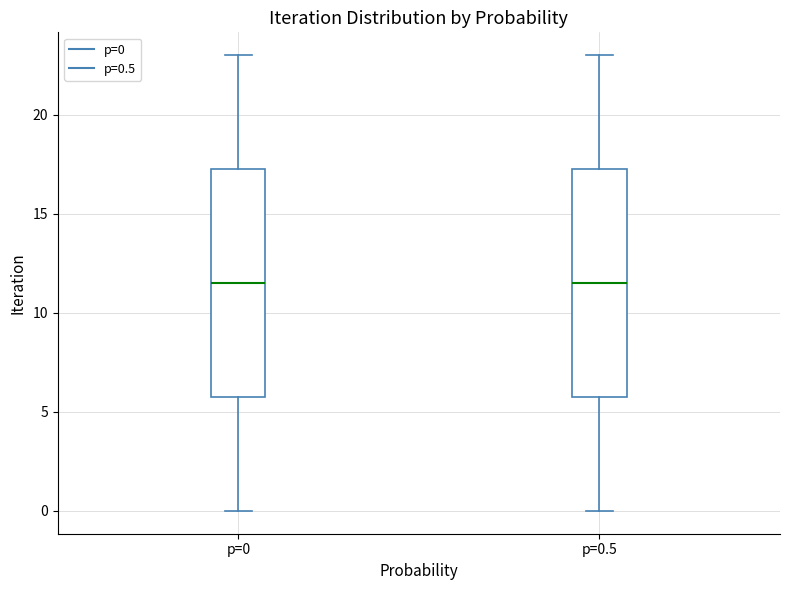

Where does the median line of the box for p=0 sit on the y-axis? The values are not printed on the chart, so give them approximately, as read against the axis.

11.5